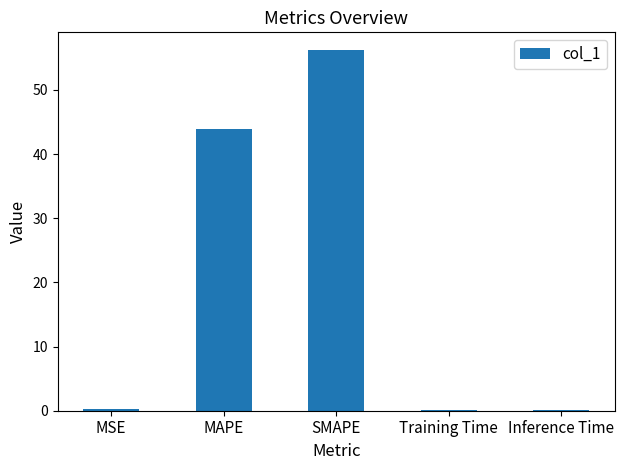

True or false: the data shows 67.6 at MAPE.

False